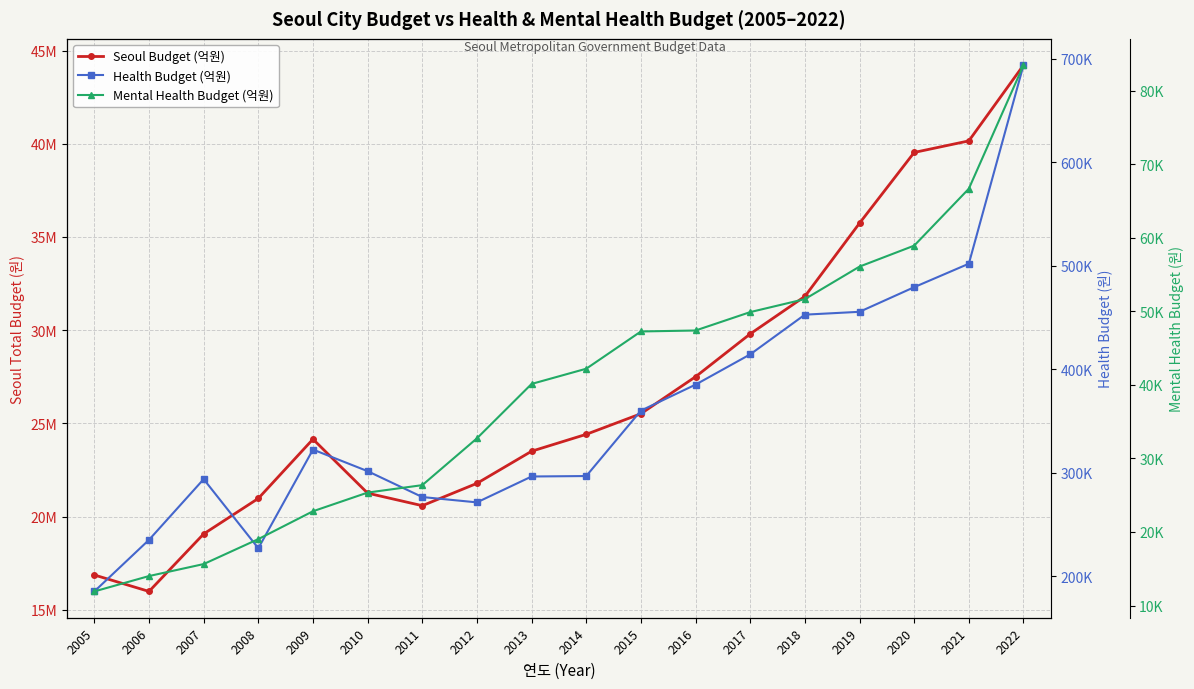

Reading left to right, extract all data points from this chart.

Seoul Budget (억원): 16866793	15985406	19070067	20974402	24153806	21257300	20585000	21782900	23506900	24413331	25518445	27503757	29801117	31814065	35741608	39535913	40156241	44219049
Health Budget (억원): 185209	235078	293745	226934	322332	301463	276448	271291	296312	296750	359995	385120	414386	452760	455516	479331	502017	693965
Mental Health Budget (억원): 11917	14006	15636	19032	22819	25358	26369	32735	40133	42202	47269	47399	49902	51668	56089	58940	66679	83483